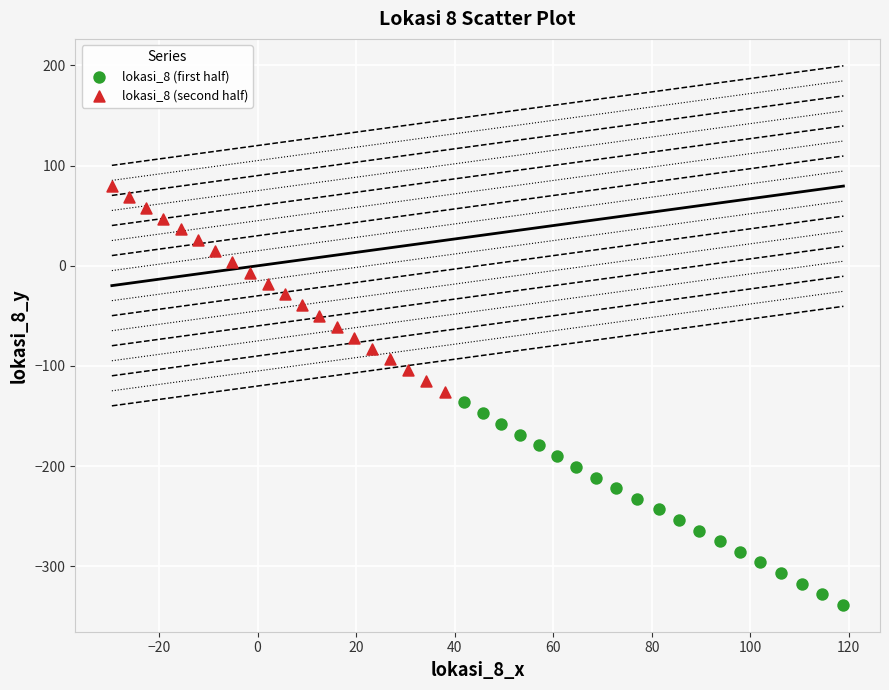

Which series has the widest spread of Y values?

lokasi_8 (second half)